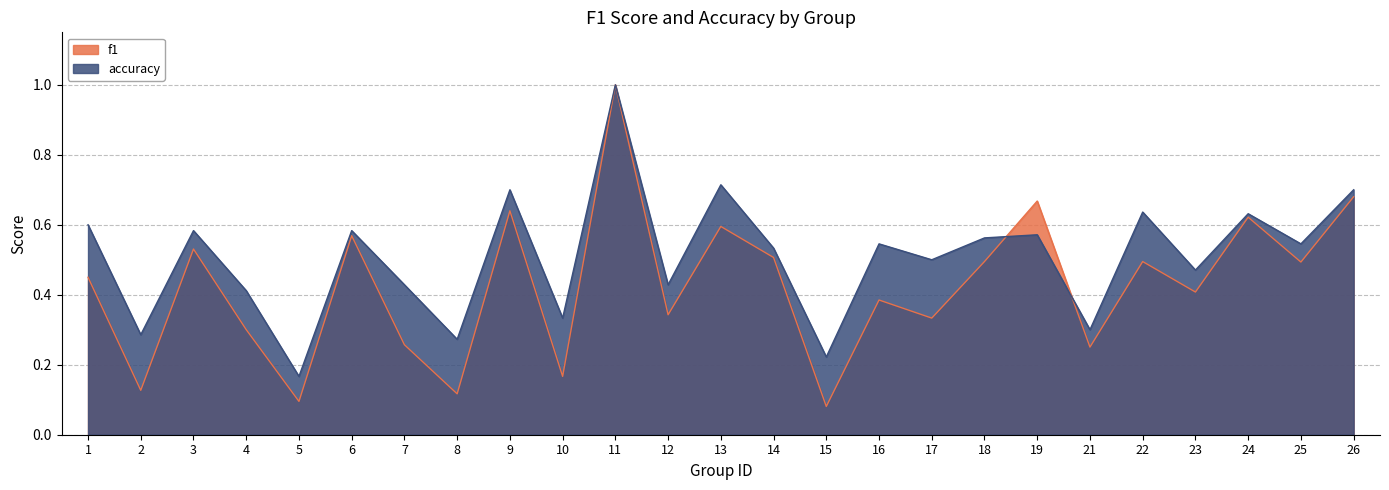

What is the greatest value displayed?

1.0